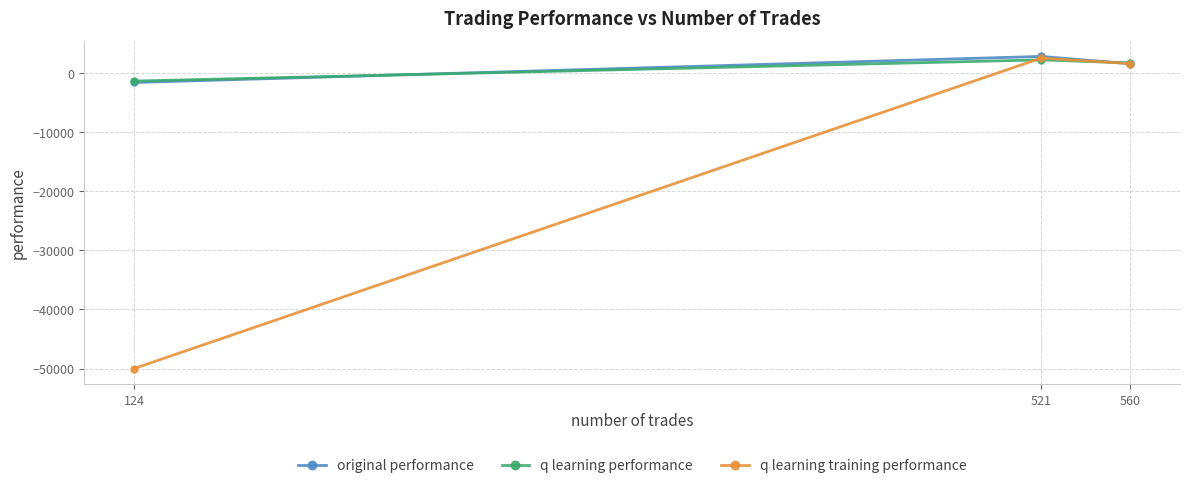

Between 560 and 521, which series saw the biggest shift?

original performance